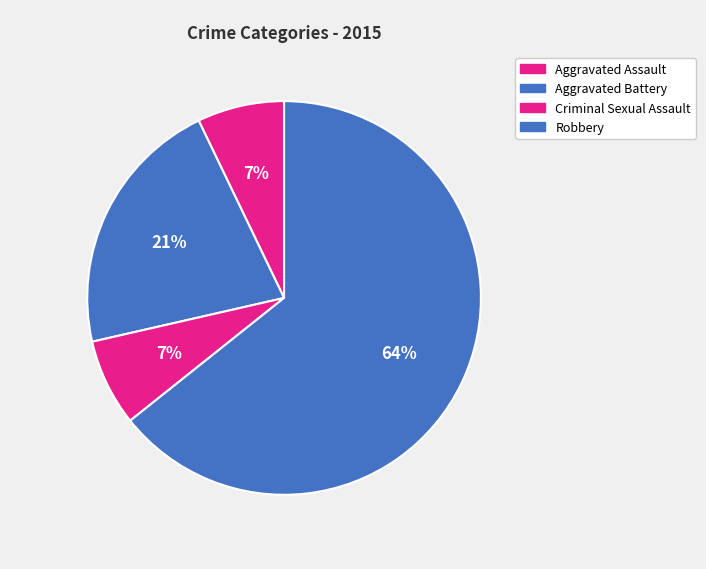

Which slice is the smallest?

Aggravated Assault